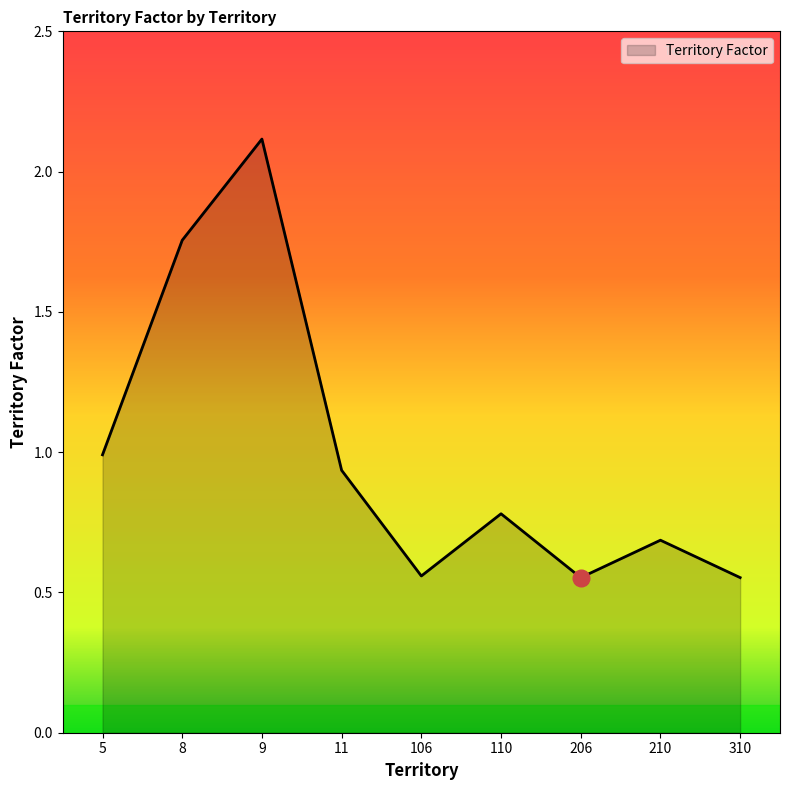

The value at 210 is 0.7. True or false?

True